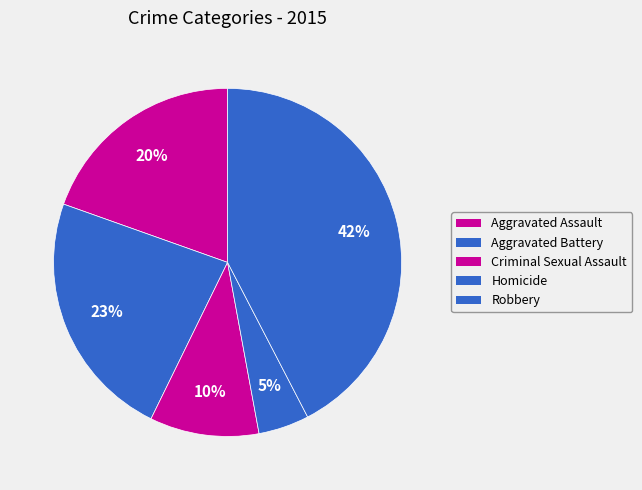

The Aggravated Battery slice represents 23% of the pie. True or false?

True